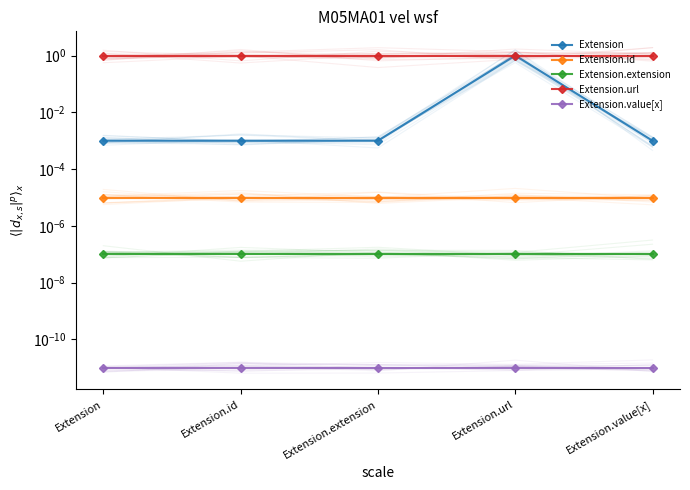

Reading left to right, transcribe all the data shown in this chart.

Extension: Extension=0.0	Extension.id=0.0	Extension.extension=0.0	Extension.url=1.0	Extension.value[x]=0.0
Extension.id: Extension=0.0	Extension.id=0.0	Extension.extension=0.0	Extension.url=0.0	Extension.value[x]=0.0
Extension.extension: Extension=0.0	Extension.id=0.0	Extension.extension=0.0	Extension.url=0.0	Extension.value[x]=0.0
Extension.url: Extension=1.0	Extension.id=1.0	Extension.extension=1.0	Extension.url=1.0	Extension.value[x]=1.0
Extension.value[x]: Extension=0.0	Extension.id=0.0	Extension.extension=0.0	Extension.url=0.0	Extension.value[x]=0.0